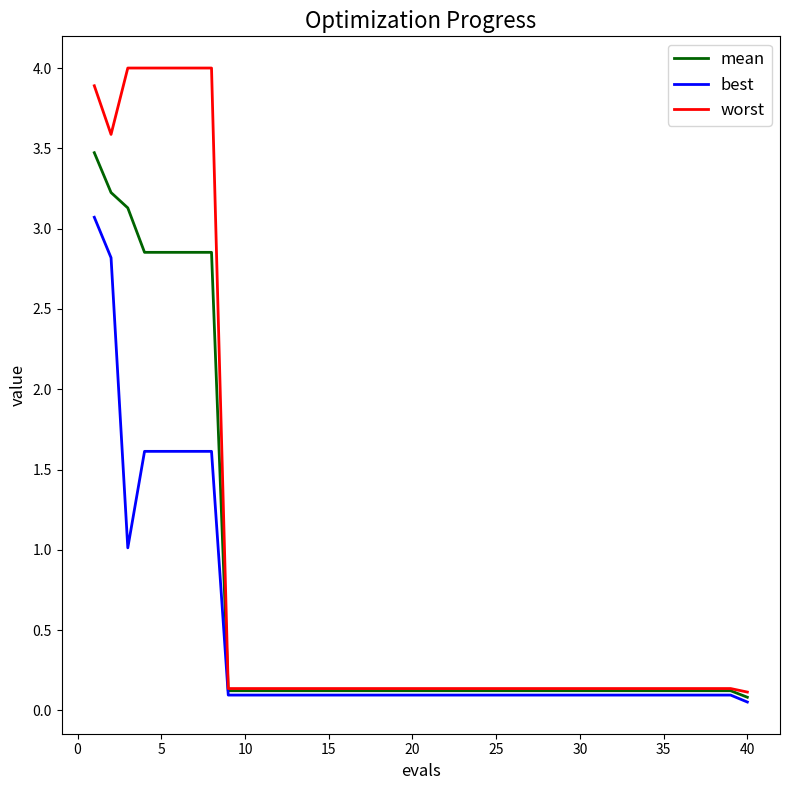

Which series has the largest range (max minus min)?

worst